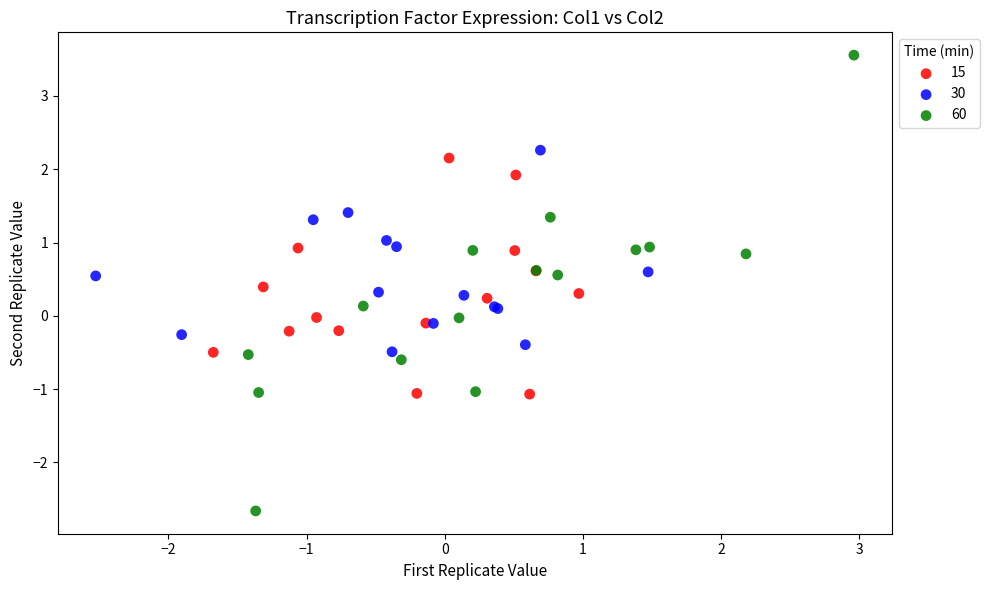

Which series contains the lowest Y value?

60